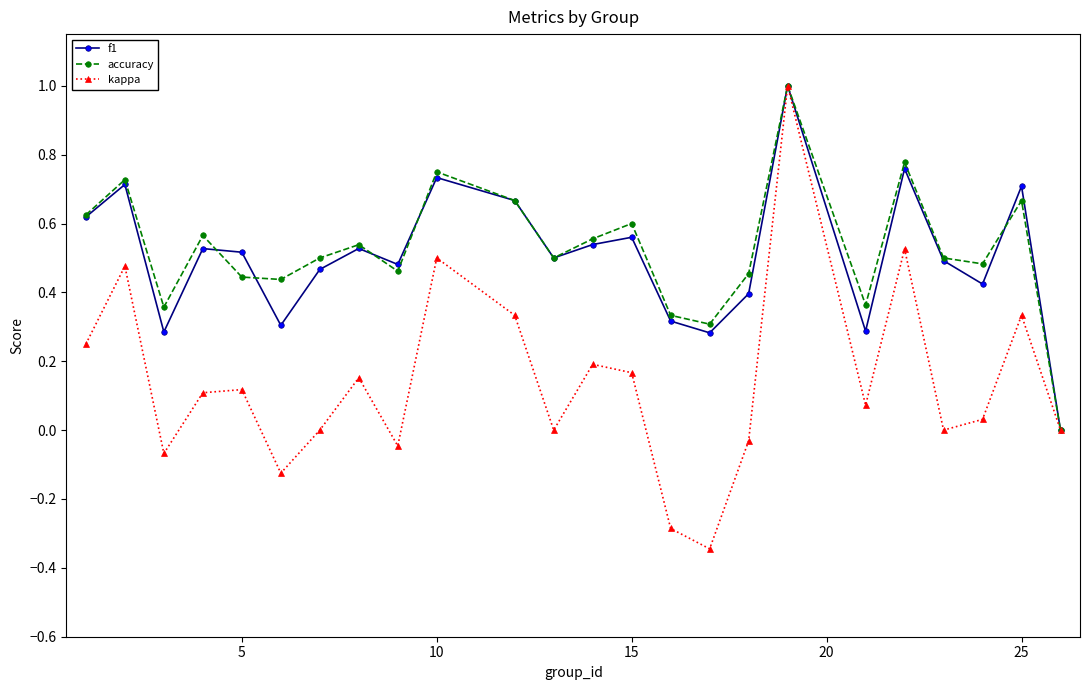

True or false: accuracy has more than 2 points higher than both neighbors.

True